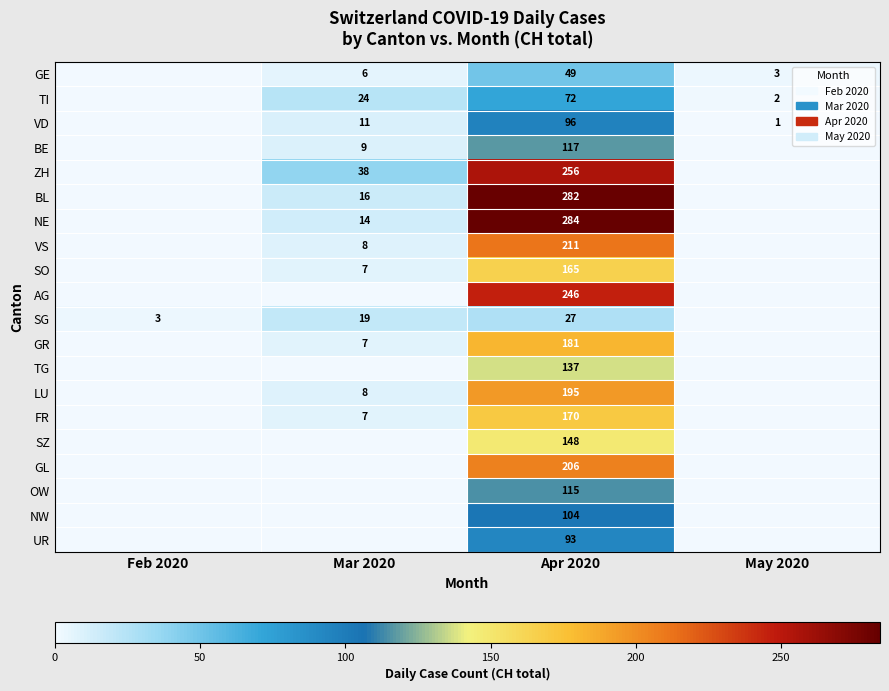

True or false: VD has a value of 1 at May 2020.

True